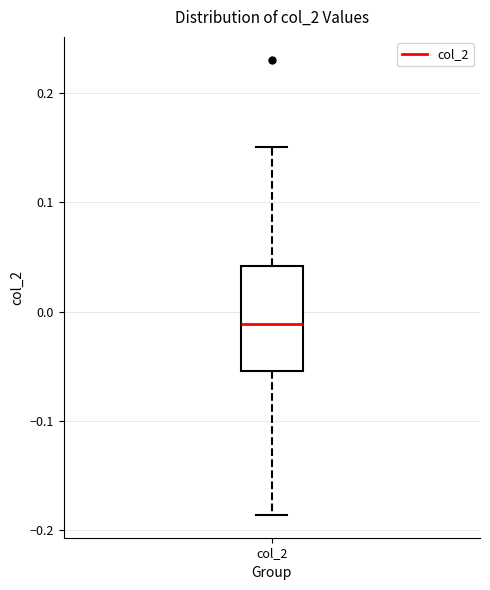

Where does the lower whisker of the box for col_2 end on the y-axis? The values are not printed on the chart, so give them approximately, as read against the axis.

-0.19